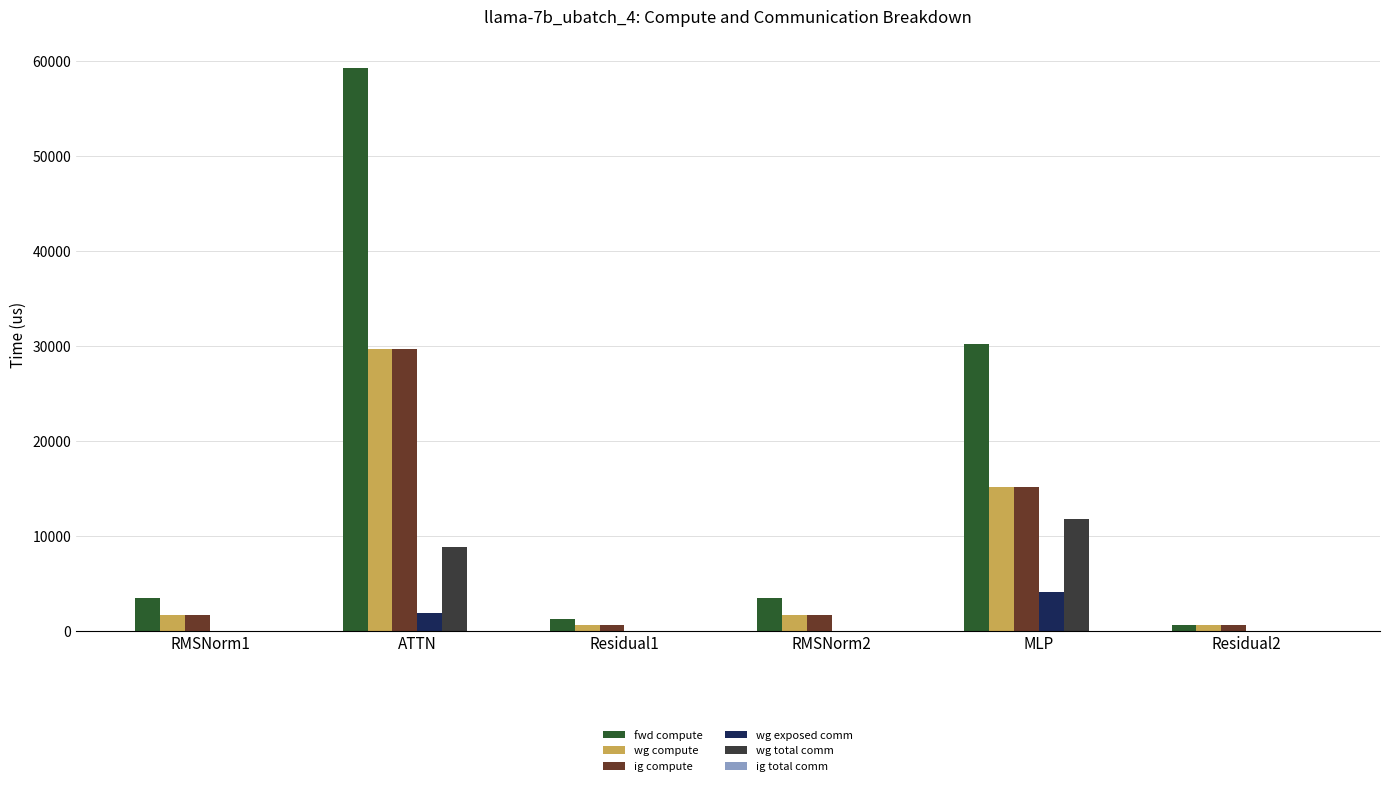

Is it true that fwd compute equals 644.7 at Residual2?

True